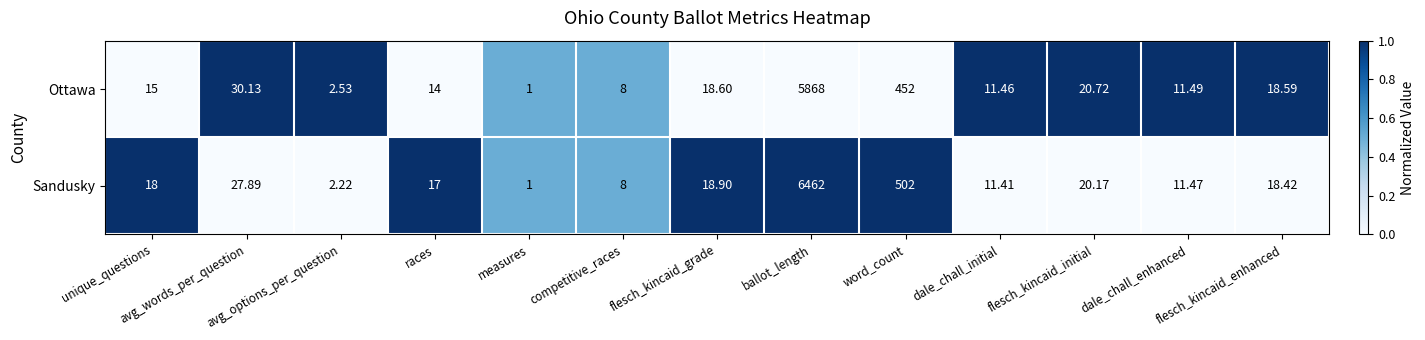

Rank the series by their average value, from lowest to highest.

Ottawa, Sandusky